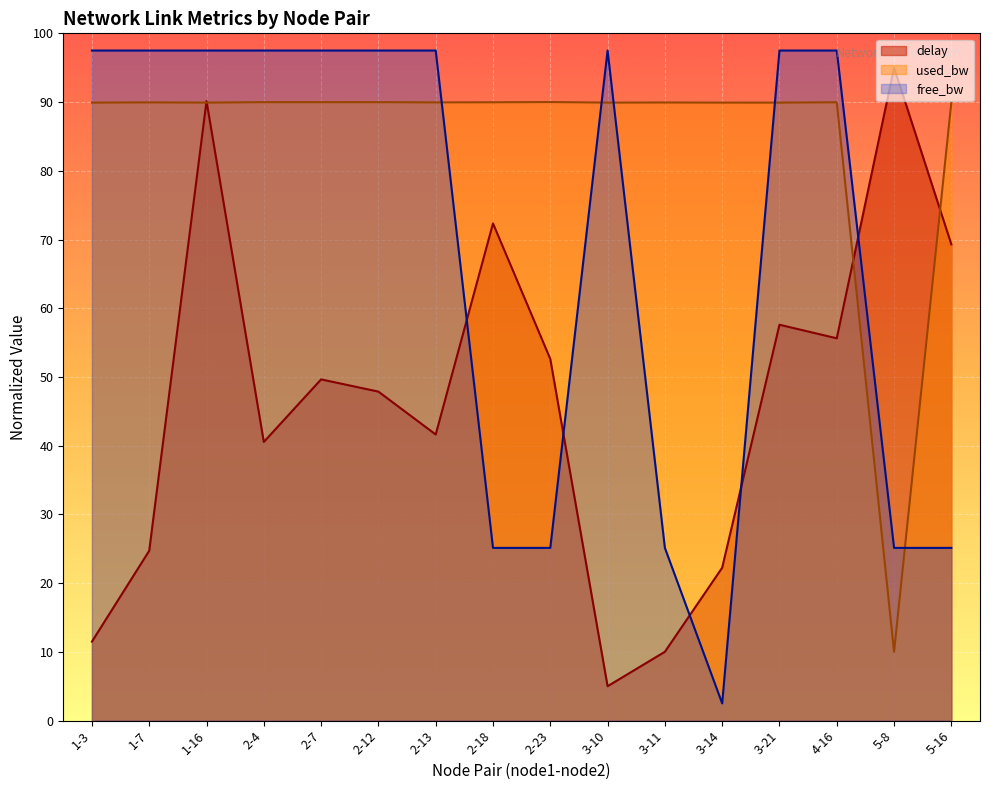

True or false: delay has a value of 4.1 at 3-10.

False